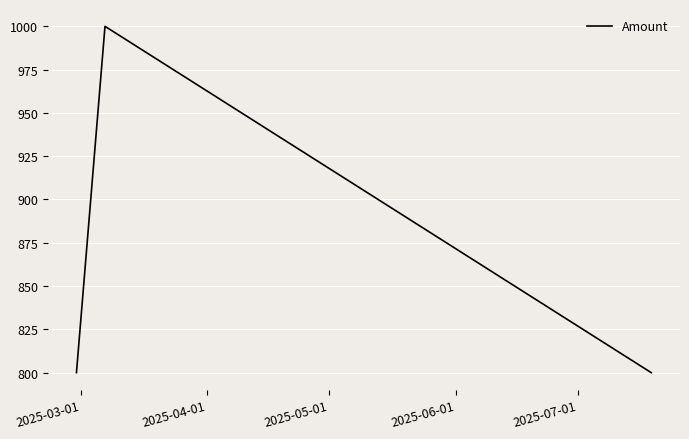

What is the greatest value displayed?

1000